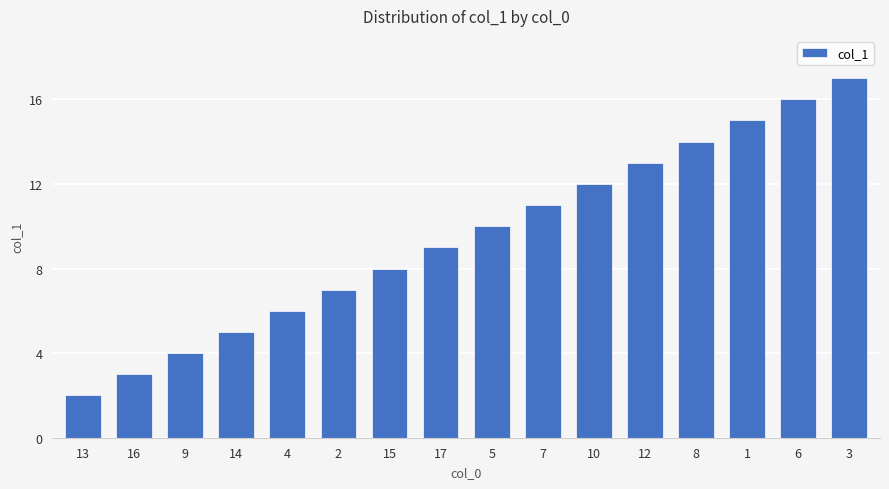

What is the smallest value displayed?

2